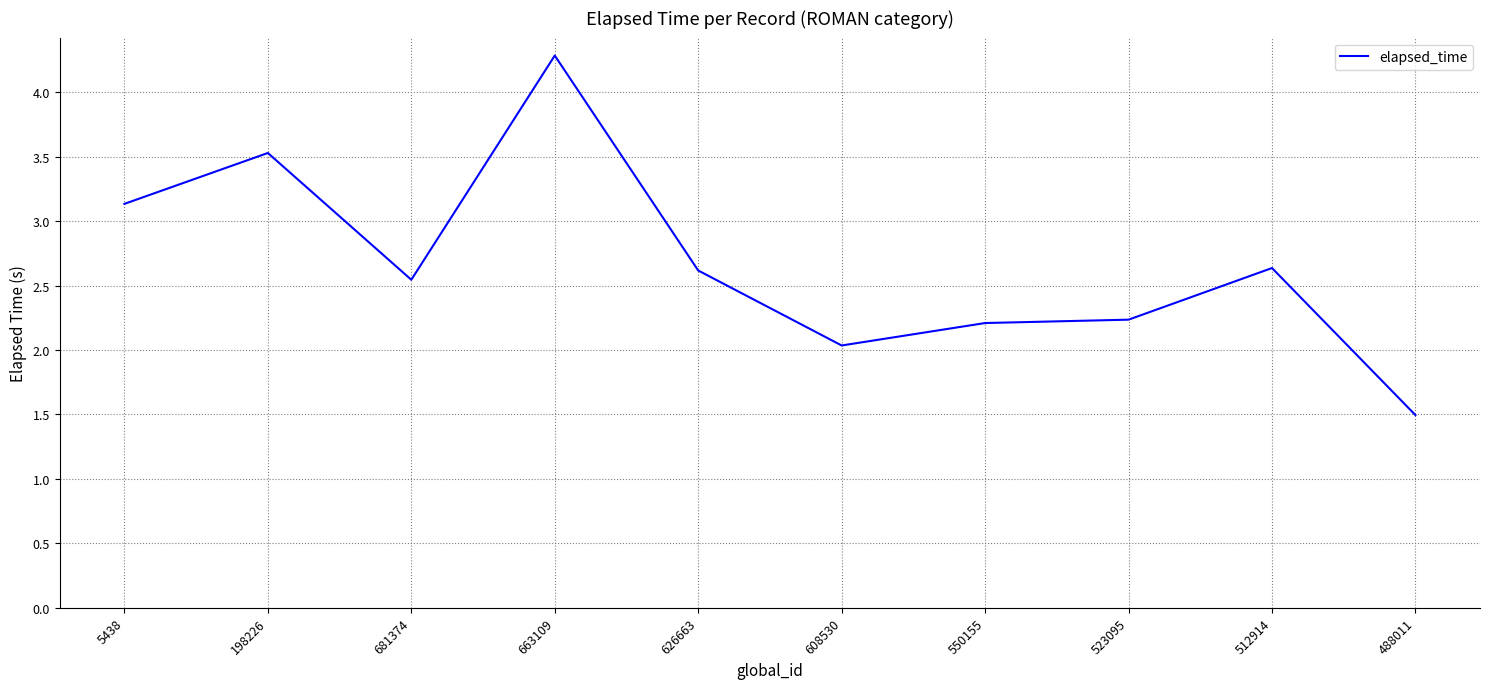

At which category does the data reach its first local peak?

198226